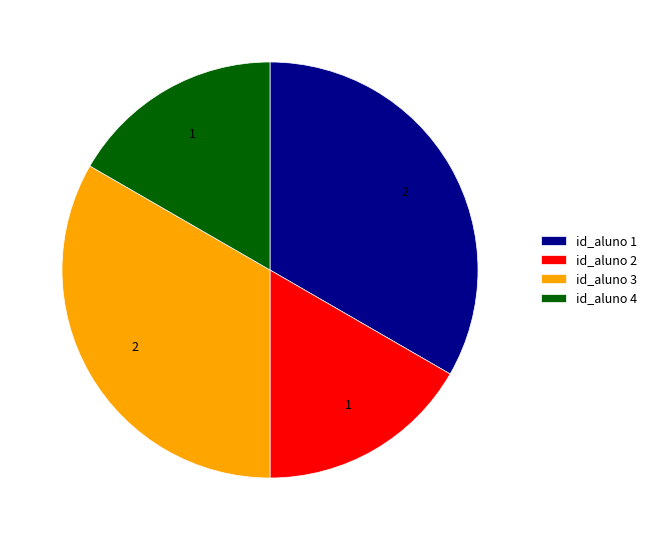

Is the sum of id_aluno 3 and id_aluno 1 greater than half?

Yes